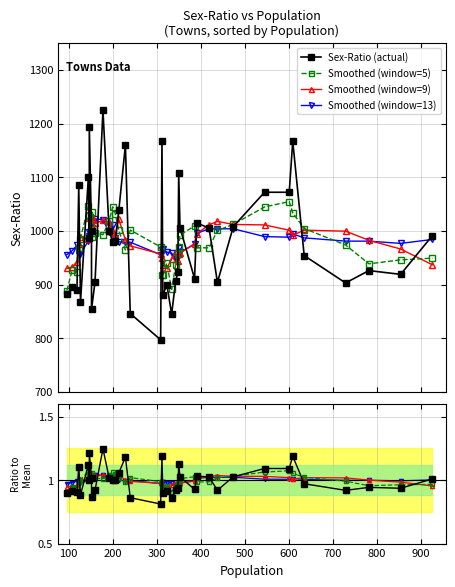

Reading left to right, transcribe all the data shown in this chart.

Sex-Ratio (actual): 882.0	895.0	889.0	1085.0	868.0	1101.0	986.0	1194.0	1000.0	854.0	905.0	1225.0	1000.0	980.0	981.0	1038.0	1160.0	846.0	797.0	1167.0	880.0	900.0	845.0	906.0	923.0	1108.0	1006.0	911.0	1015.0	1005.0	904.0	1008.0	1072.0	1072.0	1167.0	954.0	903.0	926.0	919.0	991.0
Smoothed (window=5): 888.6	926.6	923.8	967.6	985.8	1046.8	1029.8	1027.0	987.8	1035.6	996.8	992.8	1018.2	1044.8	1031.8	1001.0	964.4	1001.6	970.0	918.0	917.8	939.6	890.8	936.4	957.6	970.8	992.6	1009.0	968.2	968.6	1000.8	1012.2	1044.6	1054.6	1033.6	1004.4	973.8	938.6	946.0	949.2
Smoothed (window=9): 930.0	931.8	942.6	975.8	988.9	985.8	986.9	1024.2	1014.8	1027.2	1013.9	1019.7	1015.9	998.8	992.4	1021.6	983.2	972.1	957.1	948.8	936.0	930.2	948.0	960.7	943.8	957.7	958.1	976.2	994.7	1011.2	1017.8	1012.0	1011.1	1001.2	991.7	1001.3	999.4	982.4	966.2	936.9
Smoothed (window=13): 955.8	963.0	973.2	955.4	956.6	982.0	991.1	998.6	1005.2	1016.7	1022.5	1020.8	997.4	1011.3	987.2	979.5	978.8	978.8	955.6	963.9	965.9	960.5	958.8	946.8	951.3	967.5	960.2	975.0	995.5	1003.9	1003.7	1003.9	989.4	988.2	994.4	987.0	980.9	980.8	976.7	984.0
Sex-Ratio: 0.9	0.9	0.9	1.1	0.9	1.1	1.0	1.2	1.0	0.9	0.9	1.2	1.0	1.0	1.0	1.1	1.2	0.9	0.8	1.2	0.9	0.9	0.9	0.9	0.9	1.1	1.0	0.9	1.0	1.0	0.9	1.0	1.1	1.1	1.2	1.0	0.9	0.9	0.9	1.0